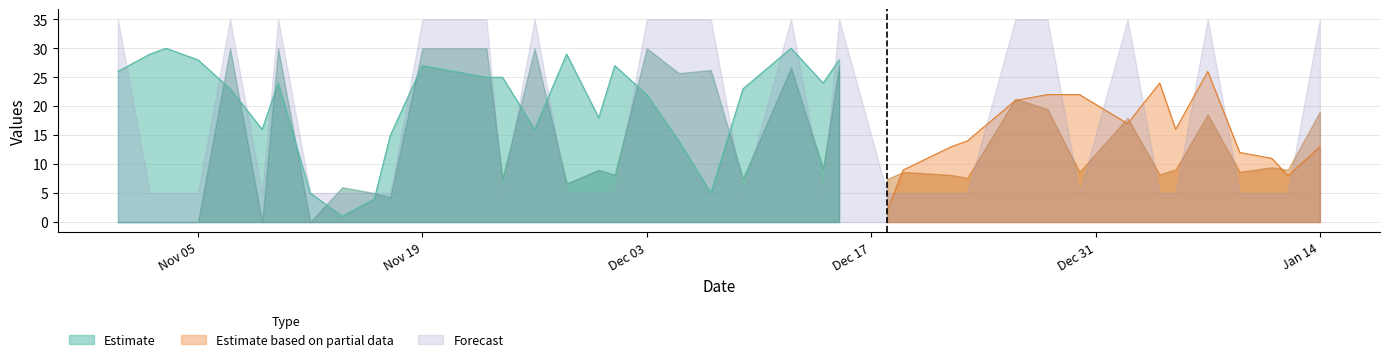

What is the difference between the highest and lowest values at 20130102?

16.3